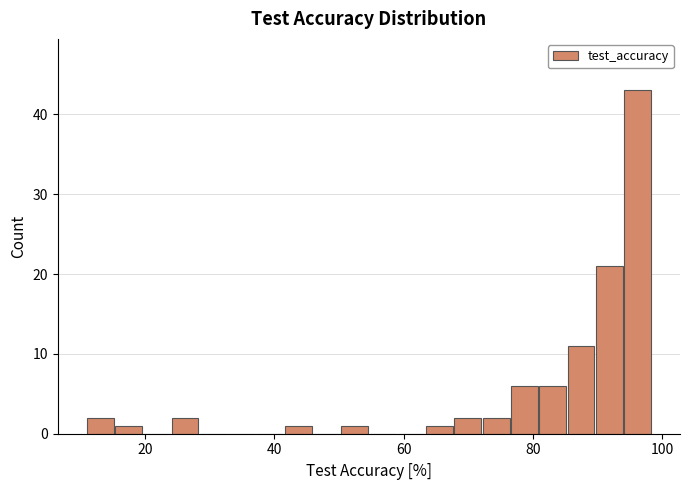

Around what value on the x-axis is the tallest bar? Give the approximate position of its centre, as read against the axis.

96